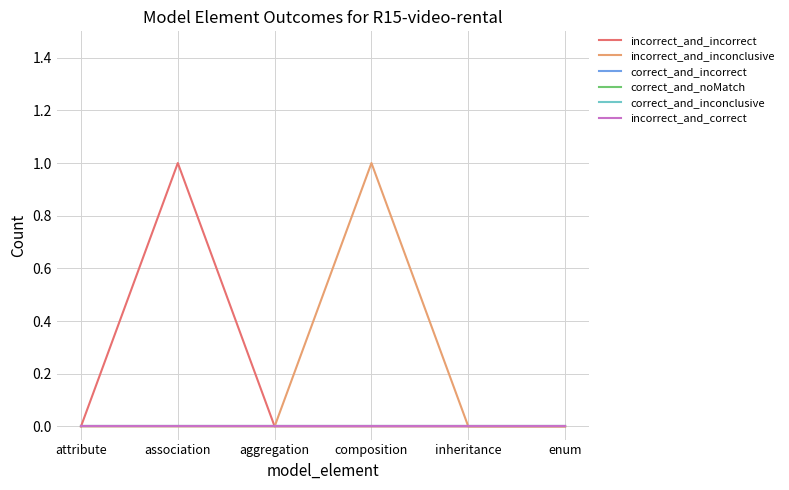

Rank the categories by correct_and_inconclusive value from lowest to highest.

attribute, association, aggregation, composition, inheritance, enum